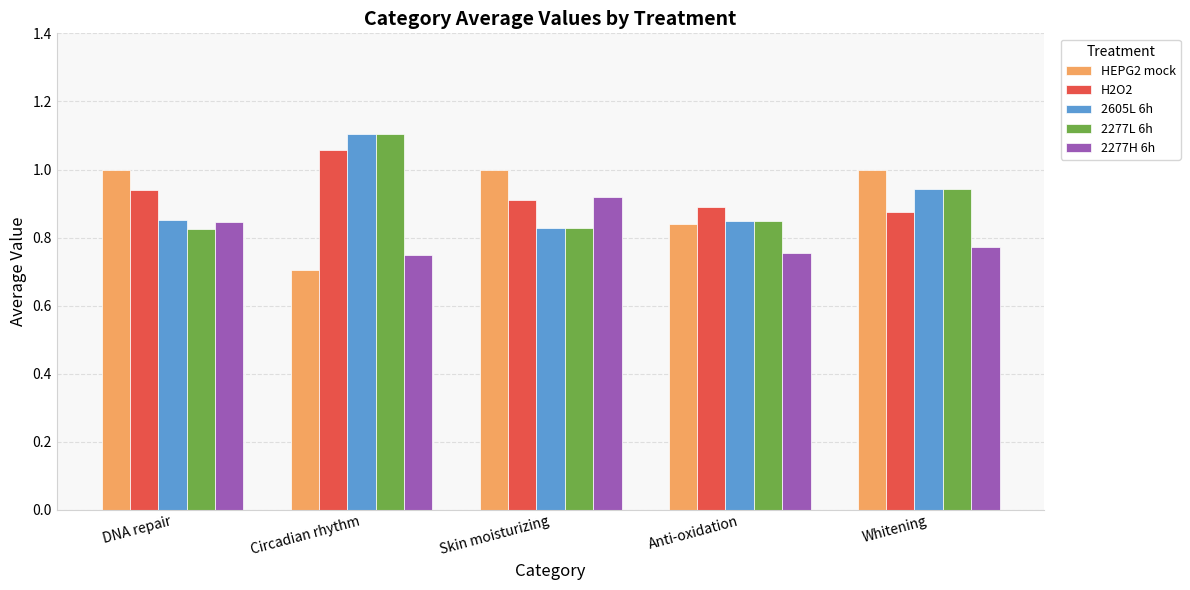

Which category has the highest value in the 2277H 6h series?

Skin moisturizing